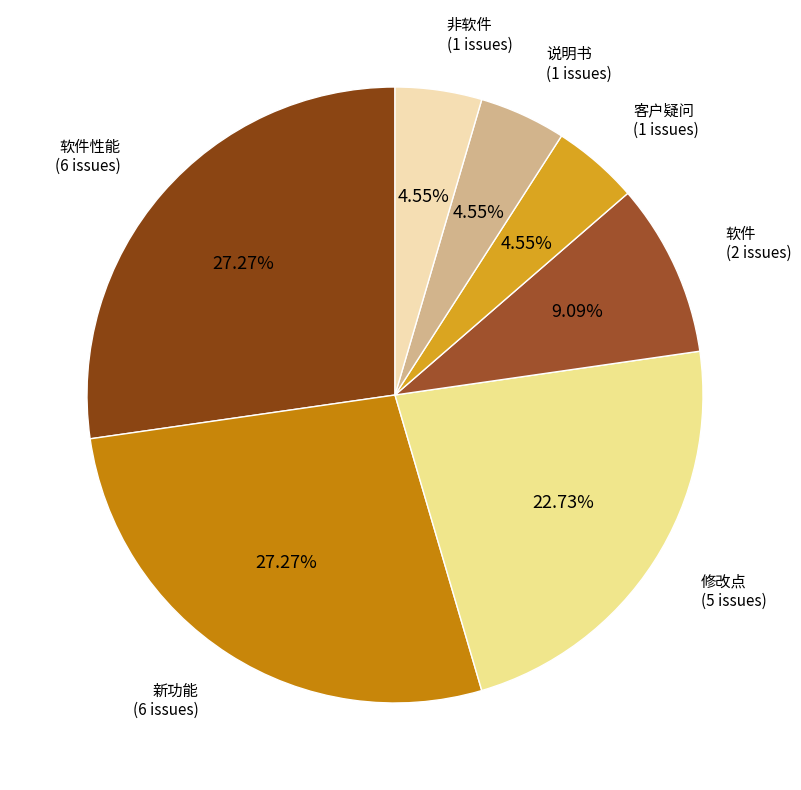

Count the number of slices in the pie.

7